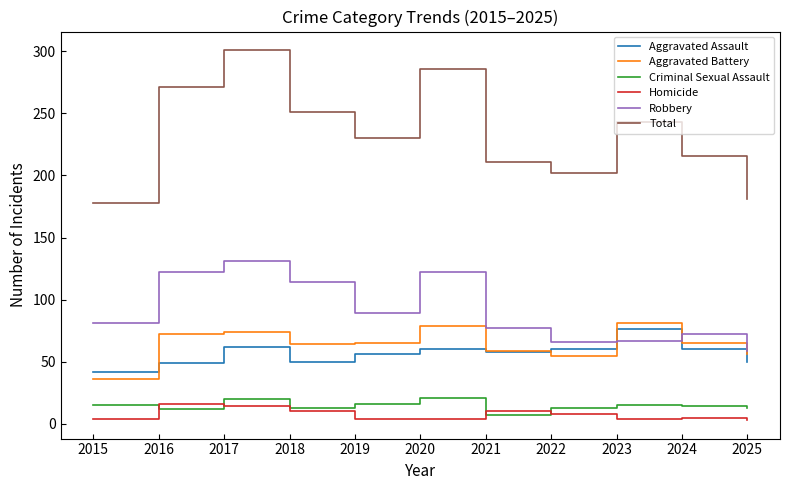

What is the total value across all series at 2018?

502